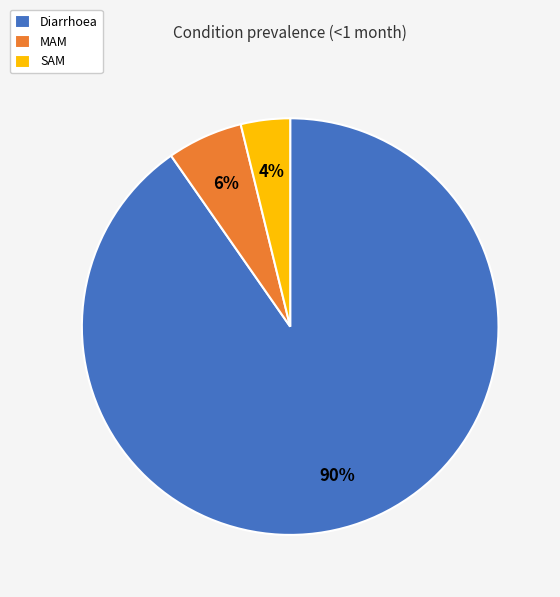

Which category has the smallest portion of the pie?

SAM